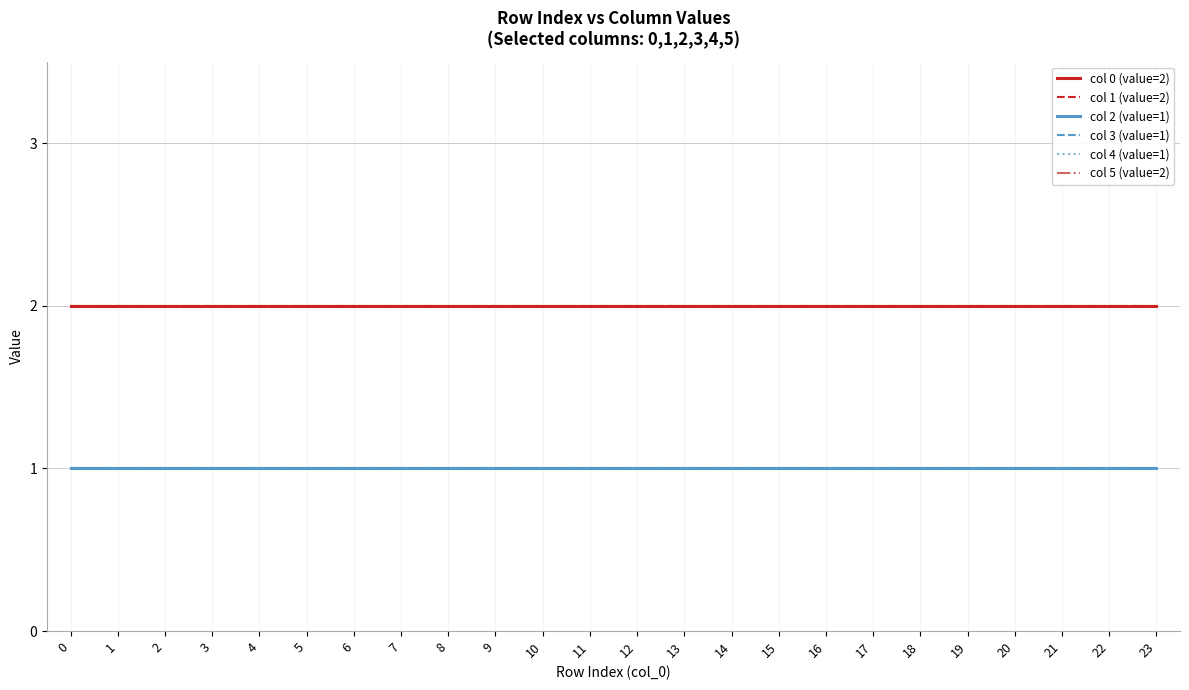

True or false: col 5 (value=2) and col 3 (value=1) cross at least once.

False